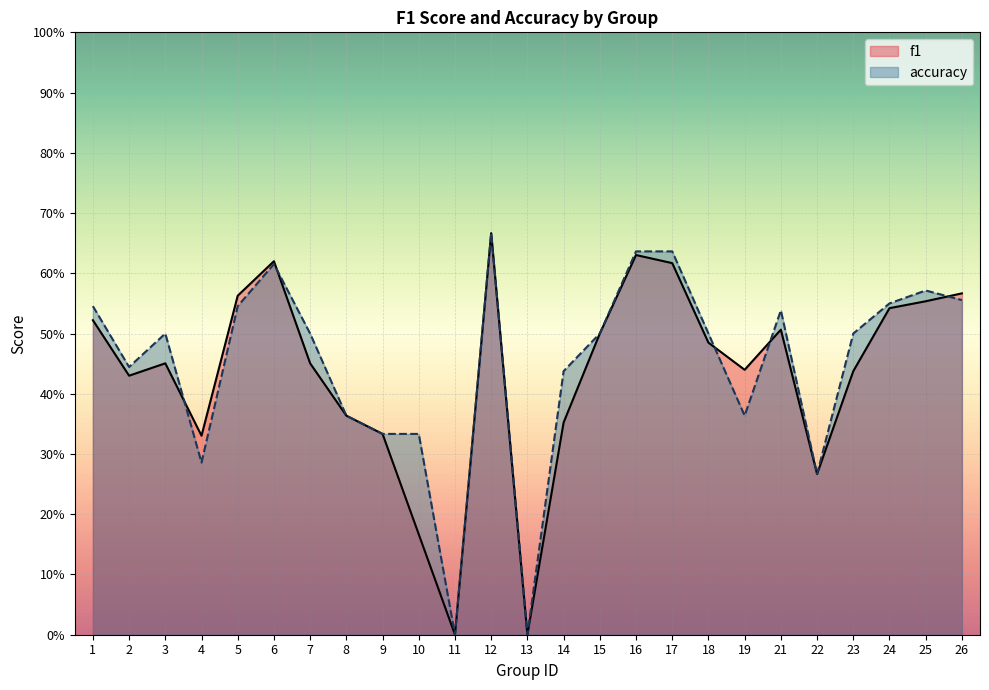

Rank the series at 6 from highest to lowest value.

f1, accuracy